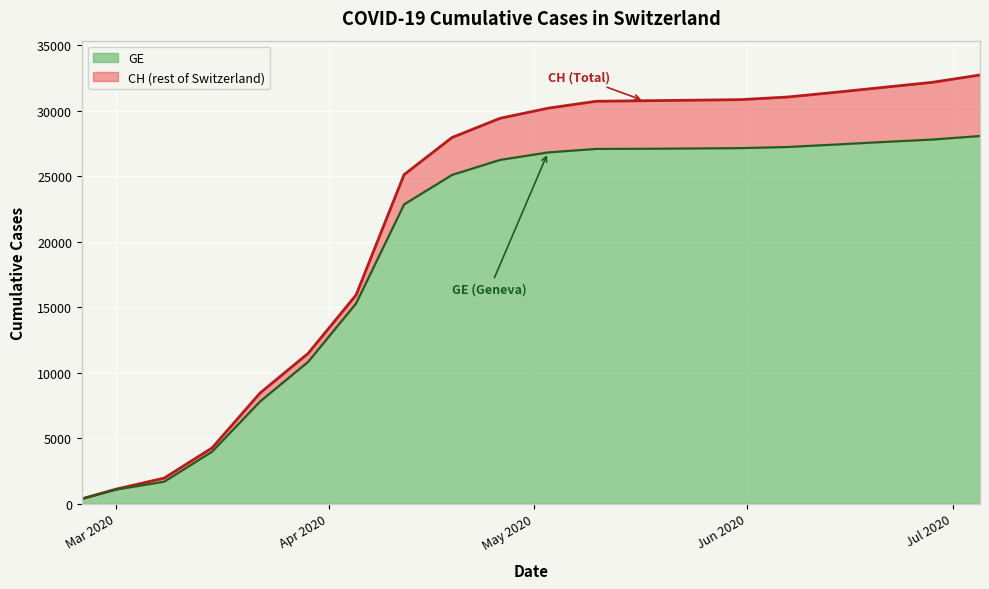

At which label does GE reach its minimum?

2020-02-25